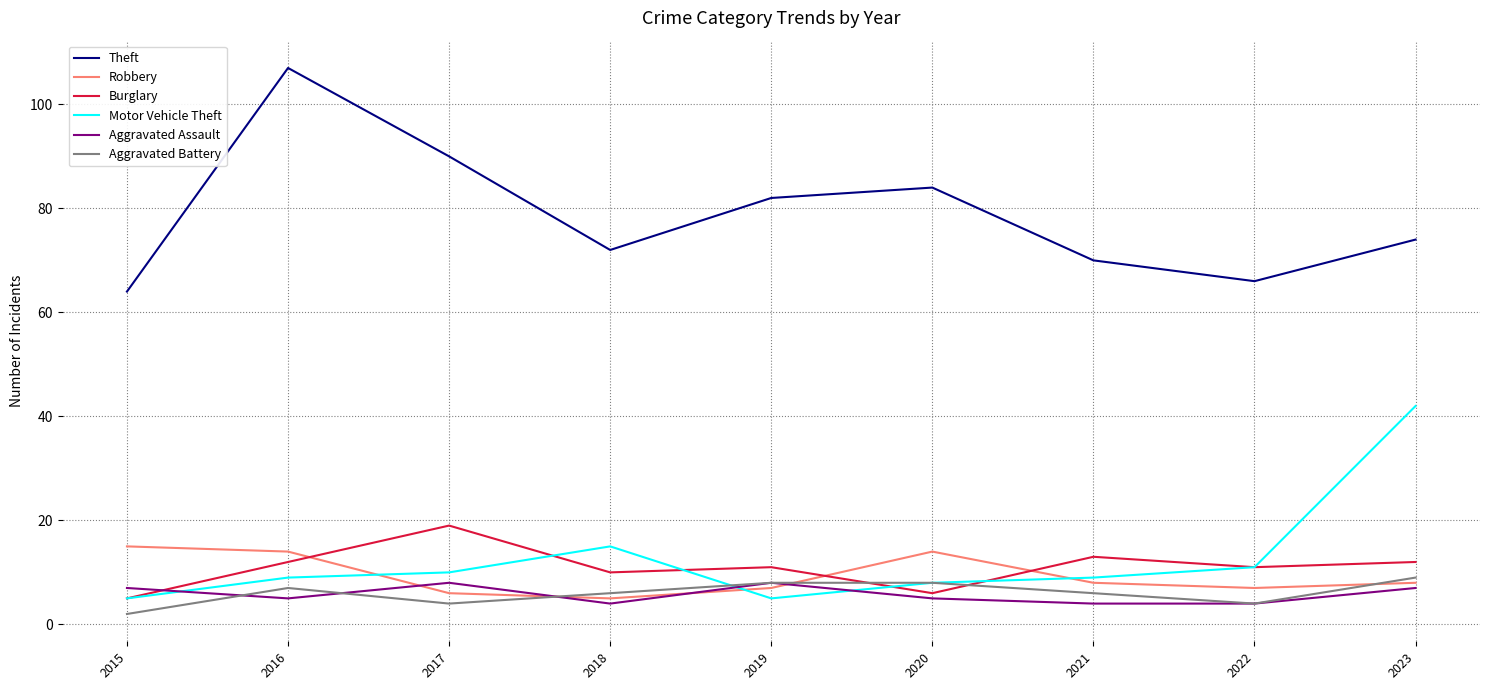

At which label is Theft closest to 85?

2020